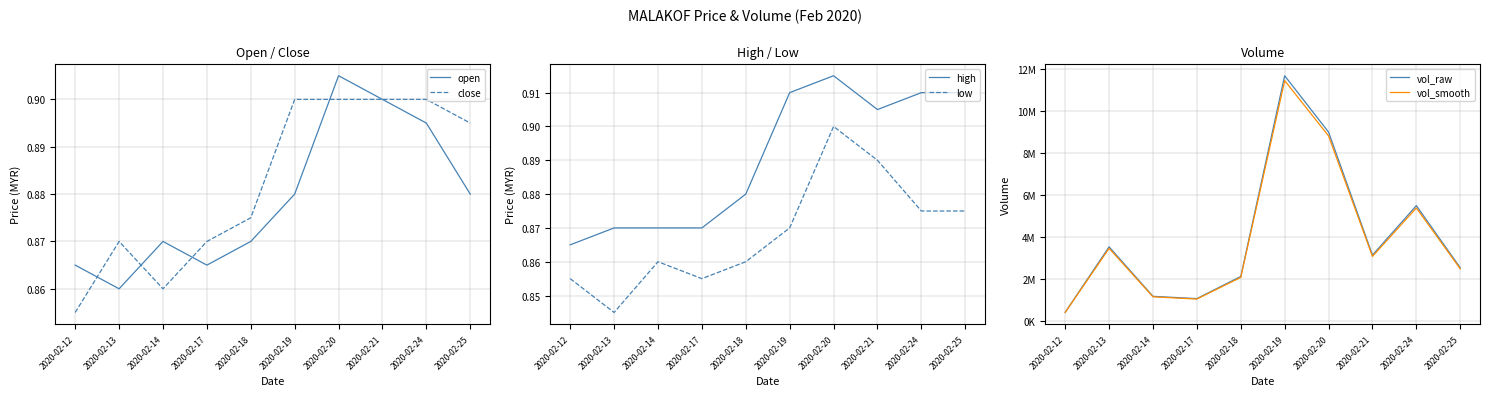

What is the average value of the close series?

0.9